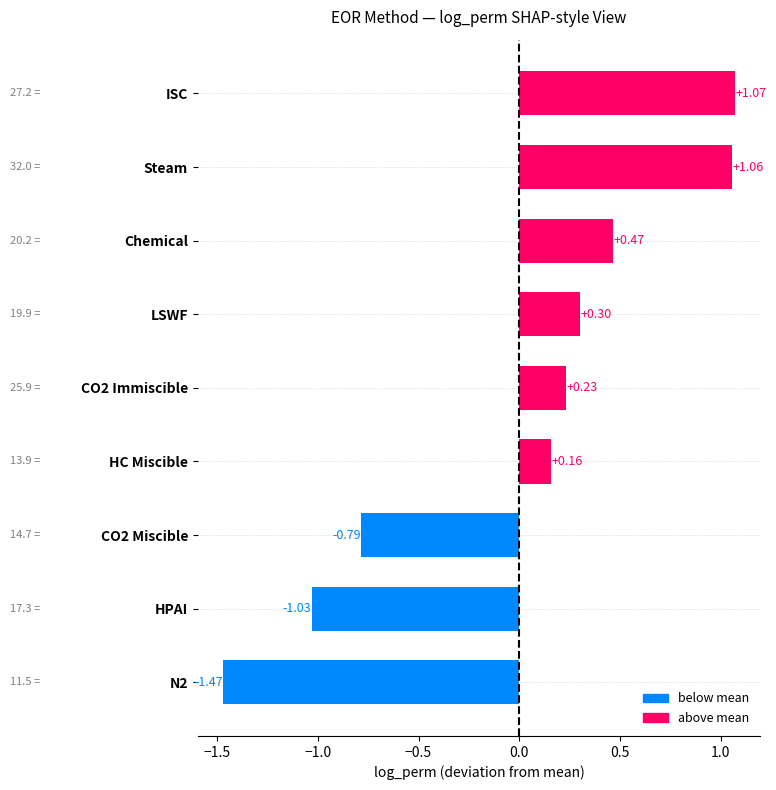

Which has a higher value, CO2 Miscible or Chemical?

Chemical